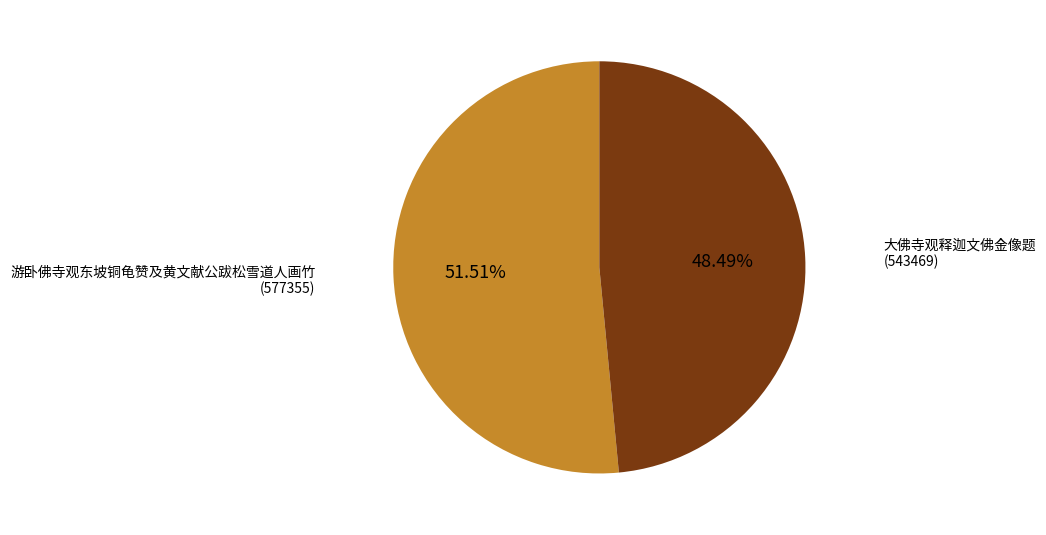

Is there a majority slice in this chart?

Yes